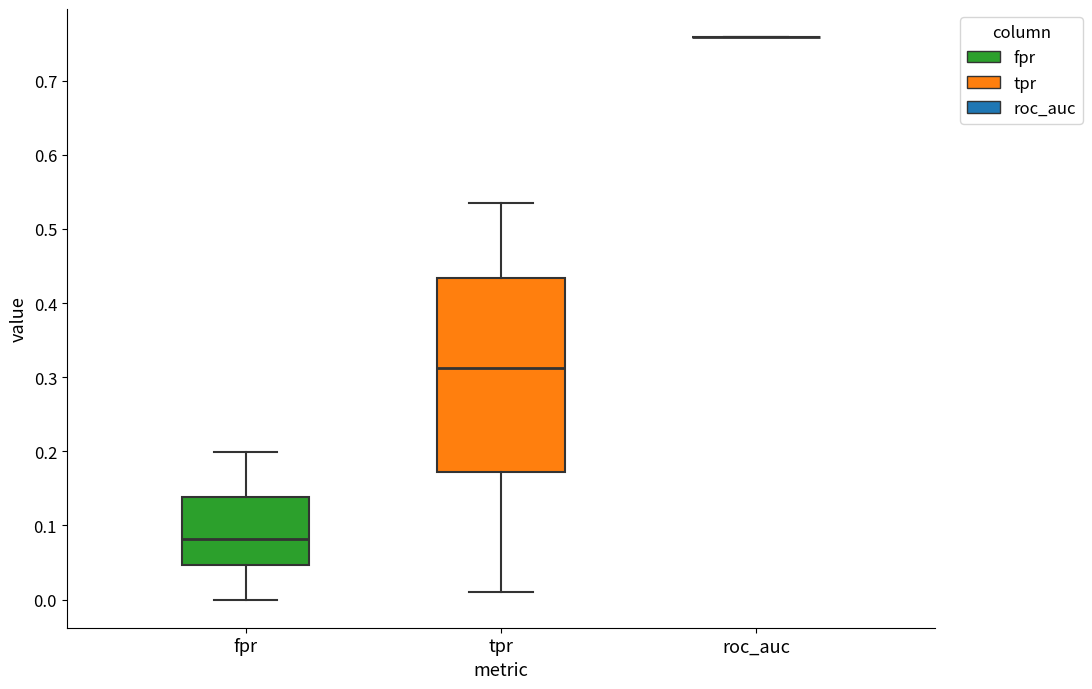

Comparing the boxes themselves (not the whiskers), which one is the tallest?

tpr